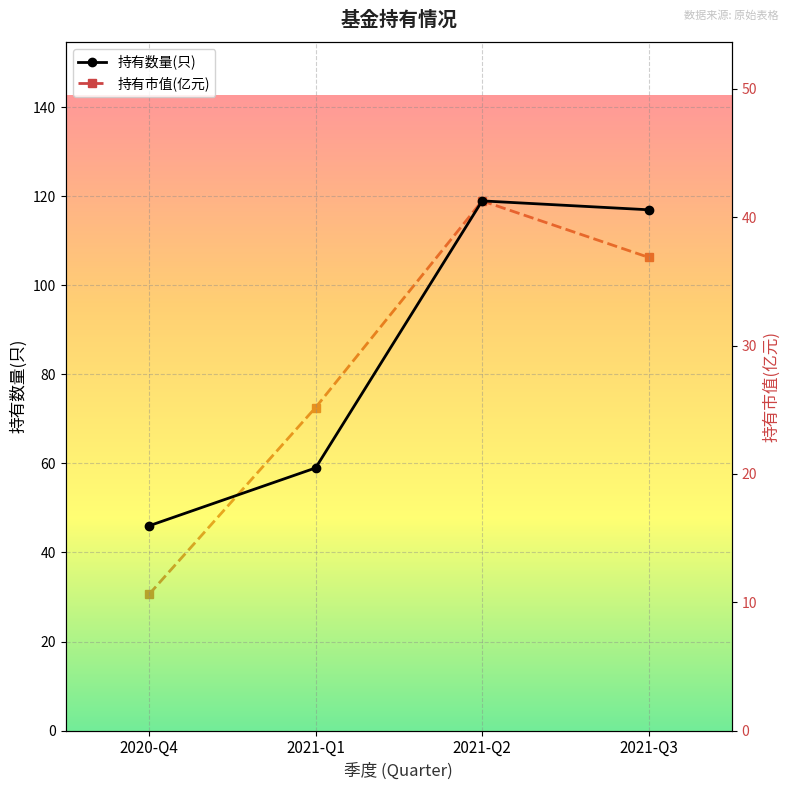

True or false: 持有市值(亿元) and 持有数量(只) cross at least once.

False